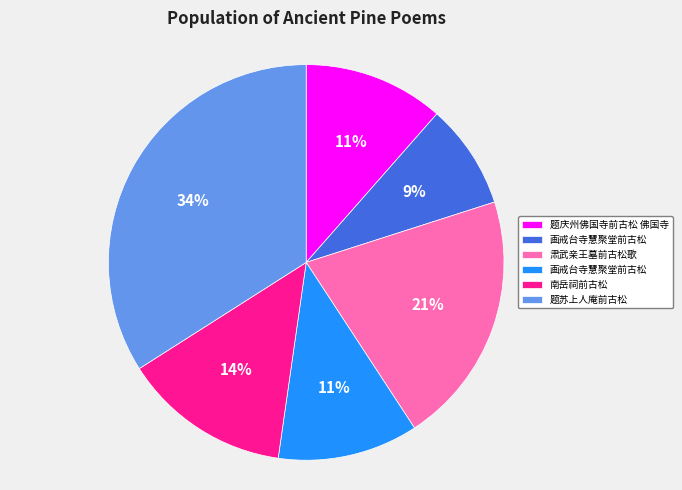

Does any single category account for the majority?

No